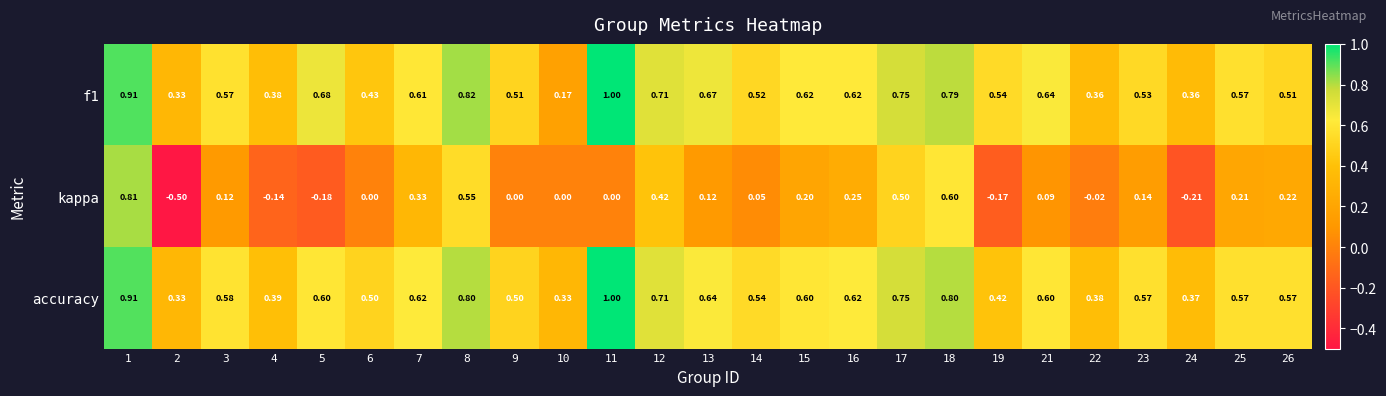

What is the total value across all series at 3?

1.3